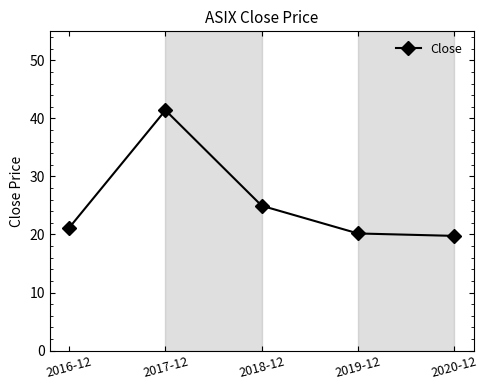

What is the difference between the maximum and minimum values?

21.6